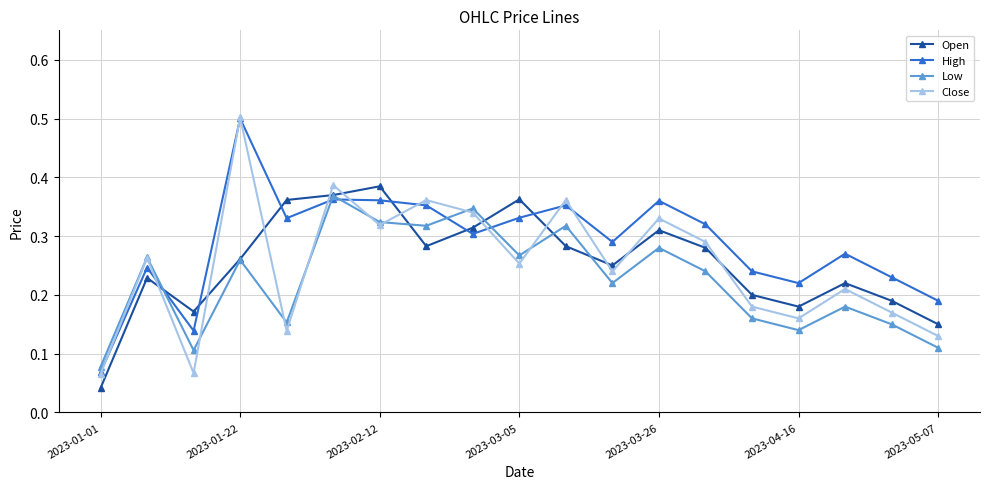

What is the greatest value displayed?

0.5